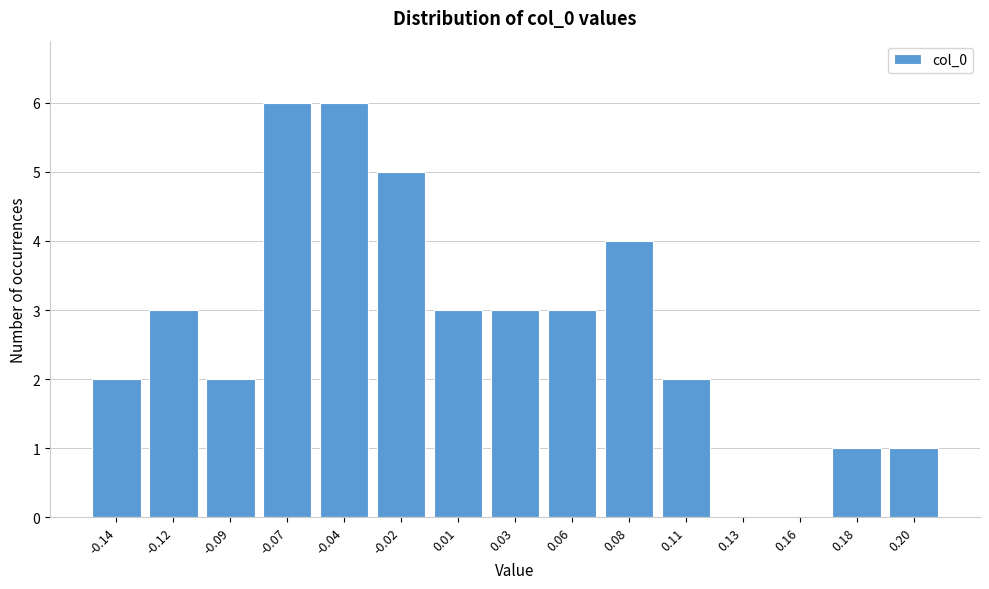

Reading left to right, extract all data points from this chart.

-0.14=2	-0.12=3	-0.09=2	-0.07=6	-0.04=6	-0.02=5	0.01=3	0.03=3	0.06=3	0.08=4	0.11=2	0.13=0	0.16=0	0.18=1	0.20=1